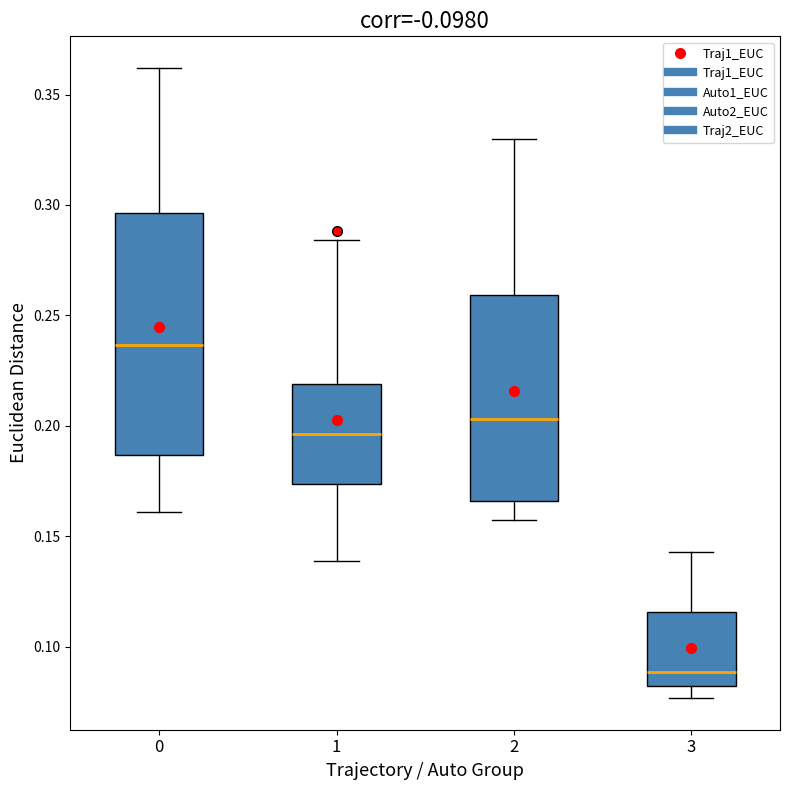

Which box has the highest median line?

0